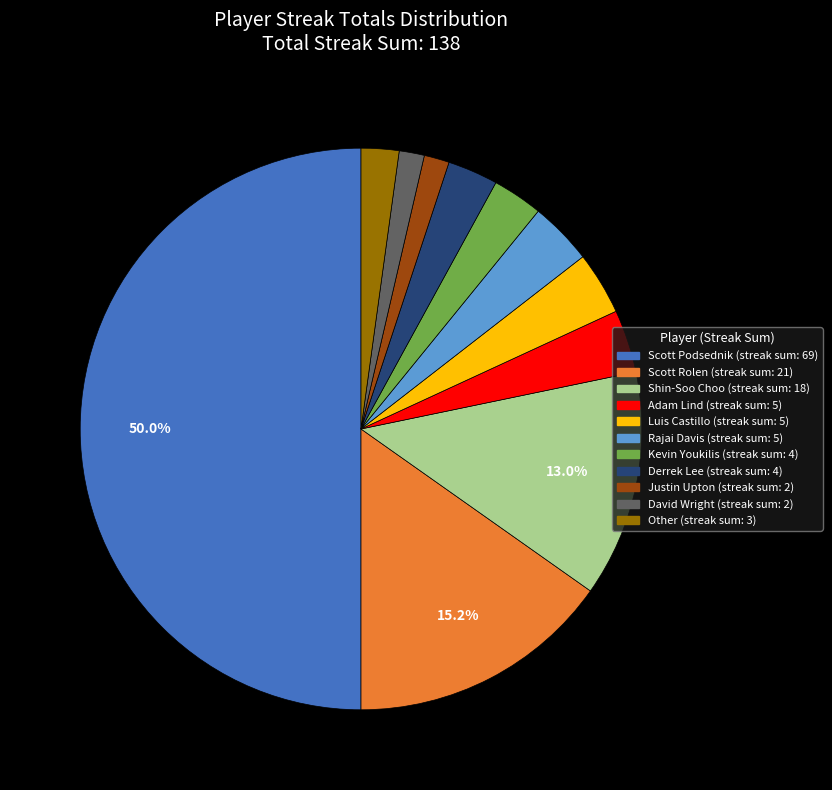

How many slices are in this pie chart?

11